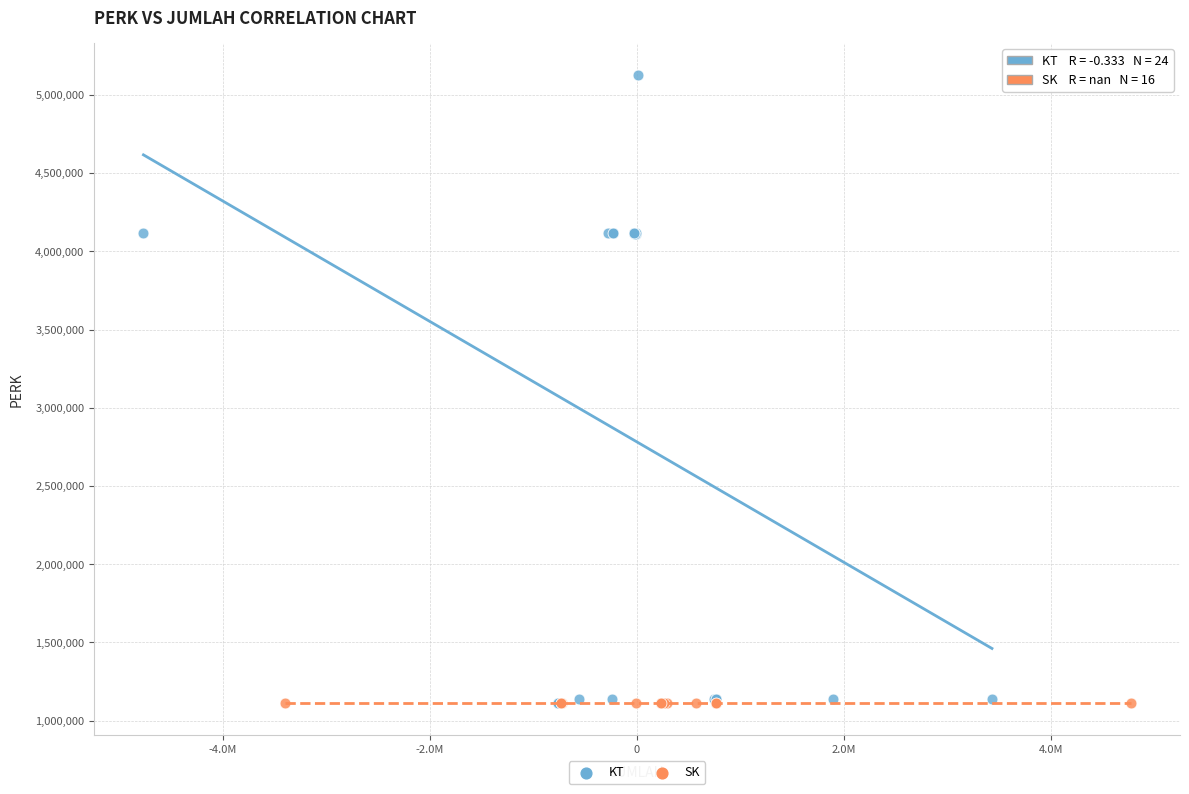

Which series contains the highest Y value?

KT